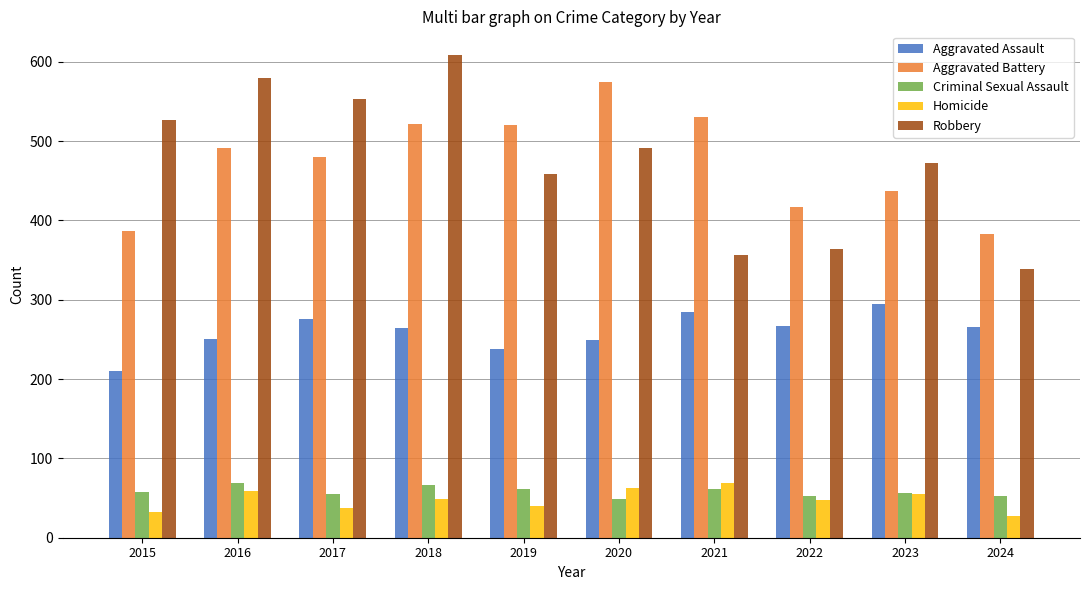

The value of Aggravated Assault at 2016 is 400. True or false?

False